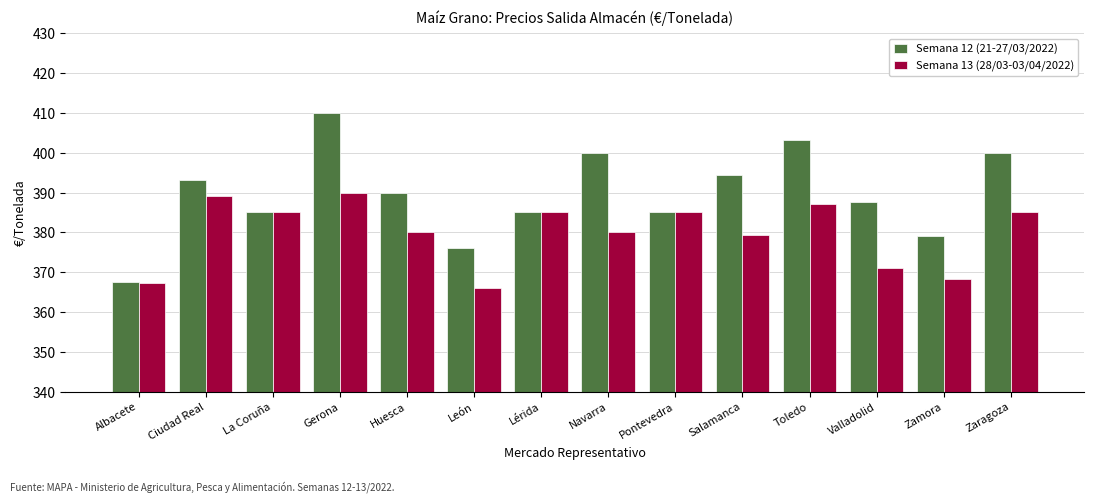

What position from the right is León?

9